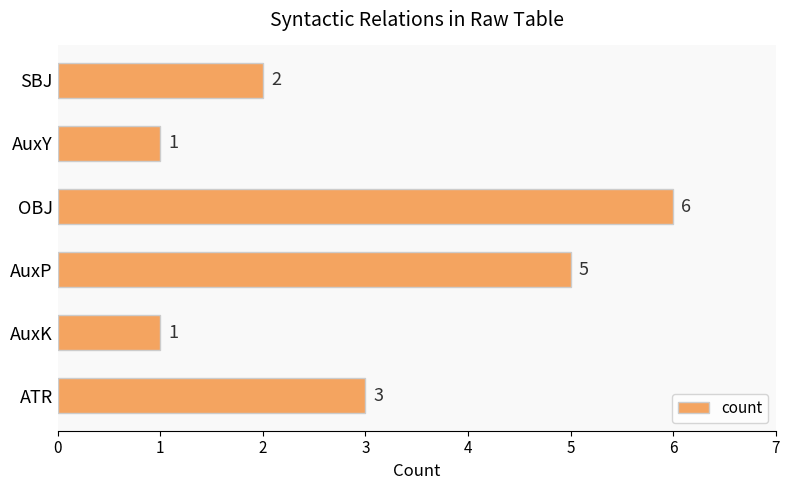

What is the difference between the maximum and minimum values?

5